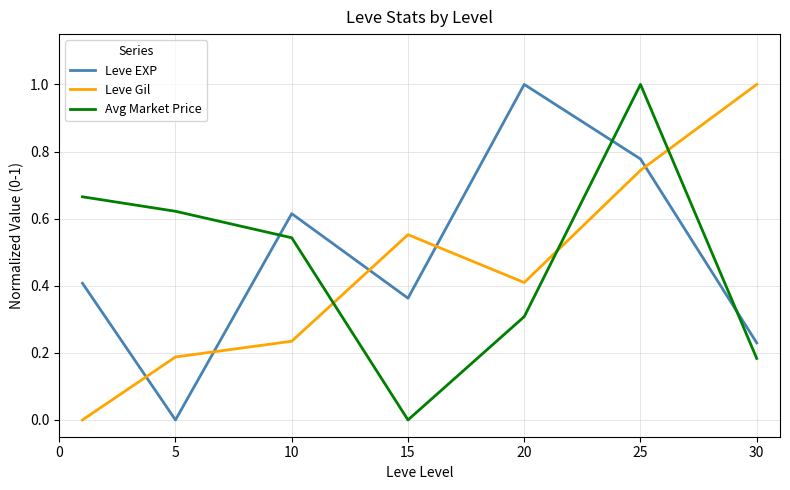

After their last crossing, which series has the higher values: Avg Market Price or Leve Gil?

Leve Gil